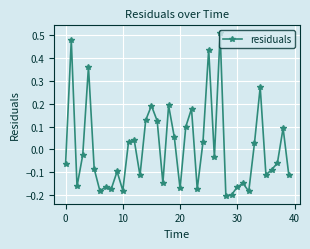

What is the difference between the maximum and minimum values?

0.7